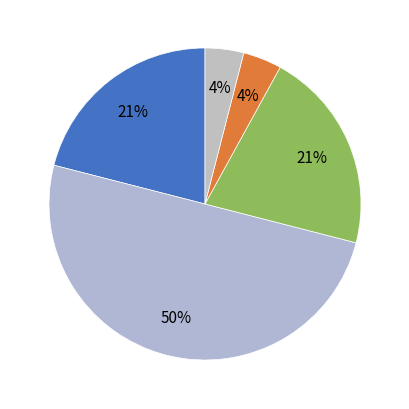

How many segments does this pie chart have?

5